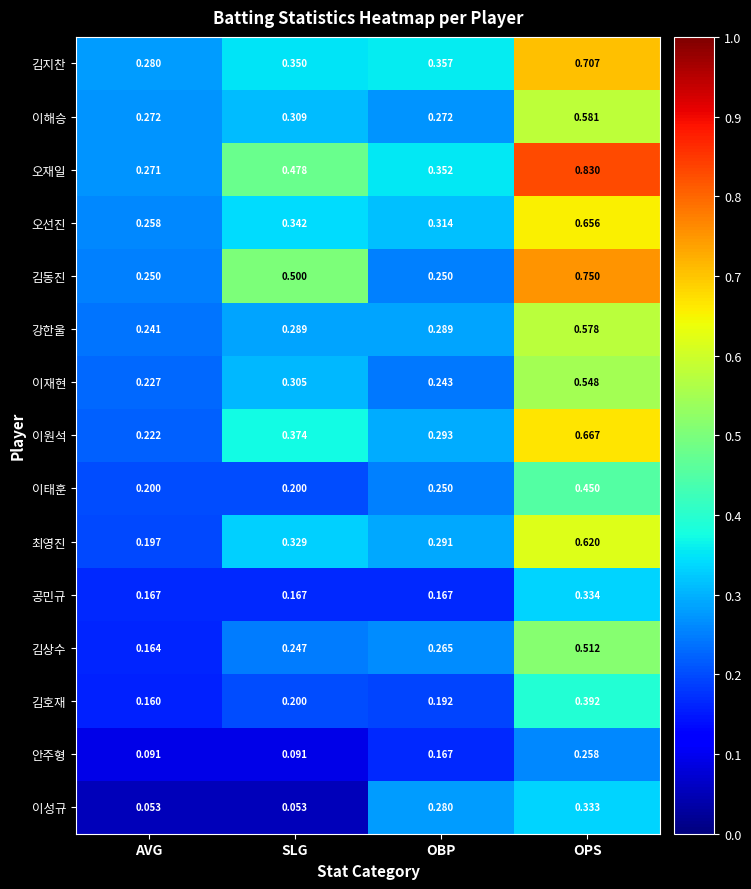

Rank the series at OPS from highest to lowest value.

오재일, 김동진, 김지찬, 이원석, 오선진, 최영진, 이해승, 강한울, 이재현, 김상수, 이태훈, 김호재, 공민규, 이성규, 안주형